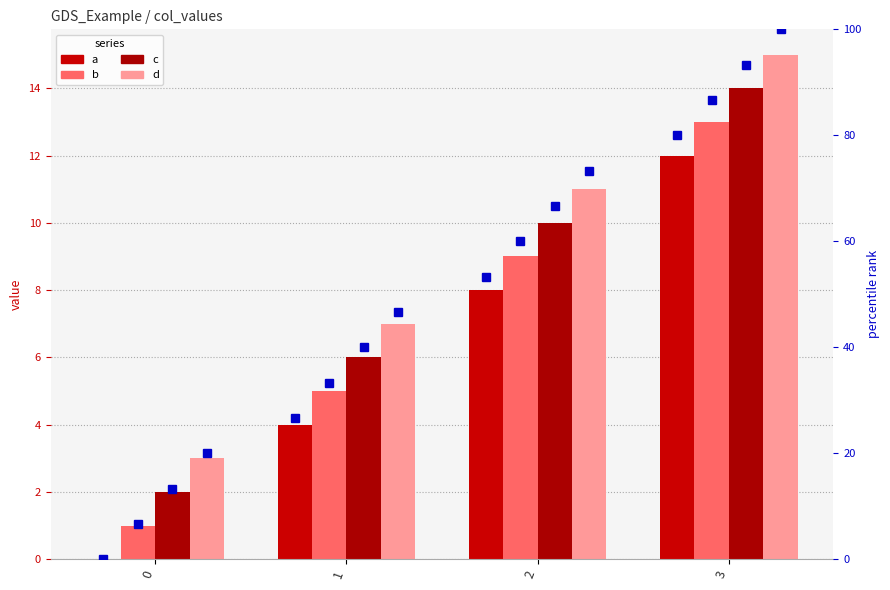

What are all the series names shown in the legend?

a, b, c, d